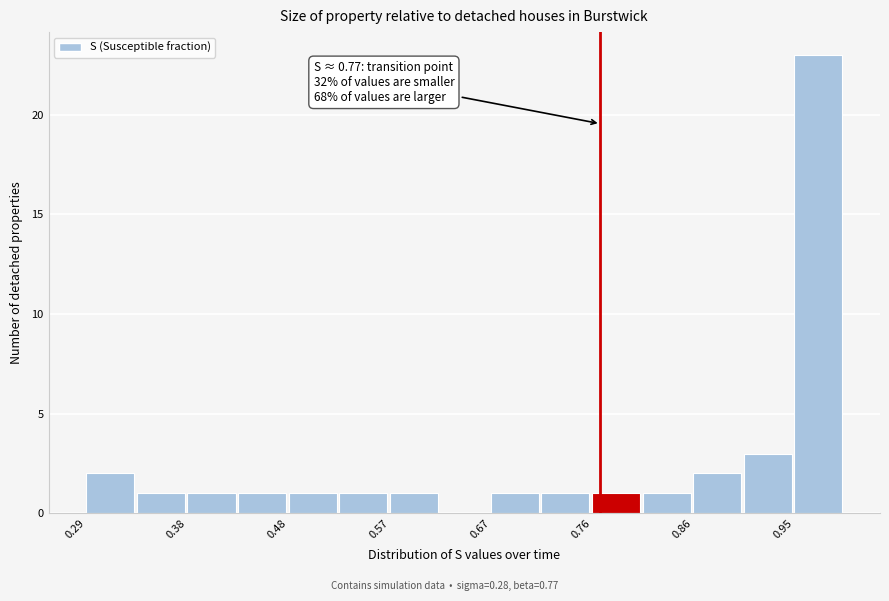

Over which range of the x-axis is the bar tallest?

0.95 to 1.00